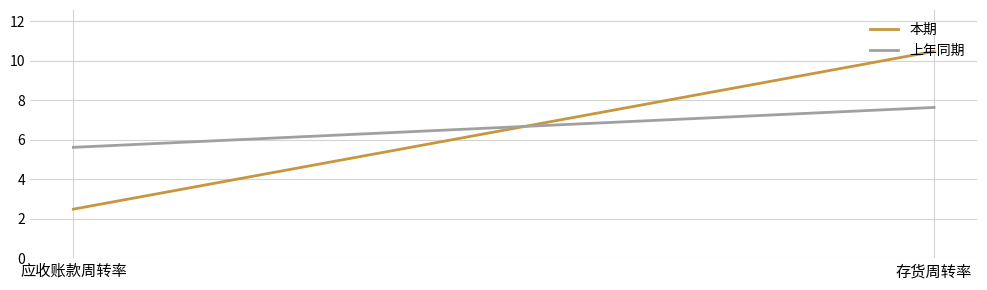

The value of 本期 at 应收账款周转率 is 2.5. True or false?

True